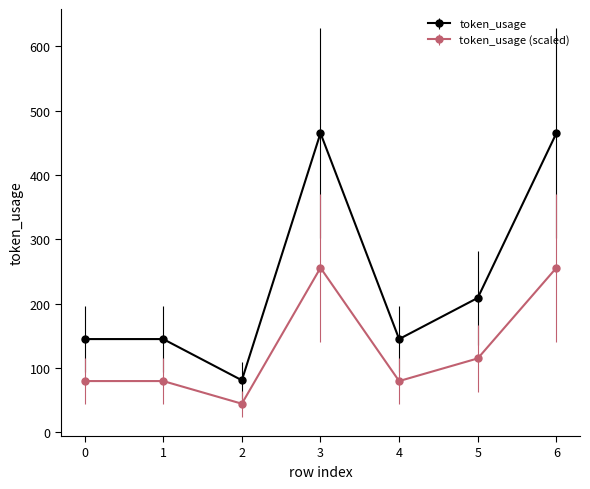

What is the sum of the token_usage (scaled) values at 6 and 2?

300.3